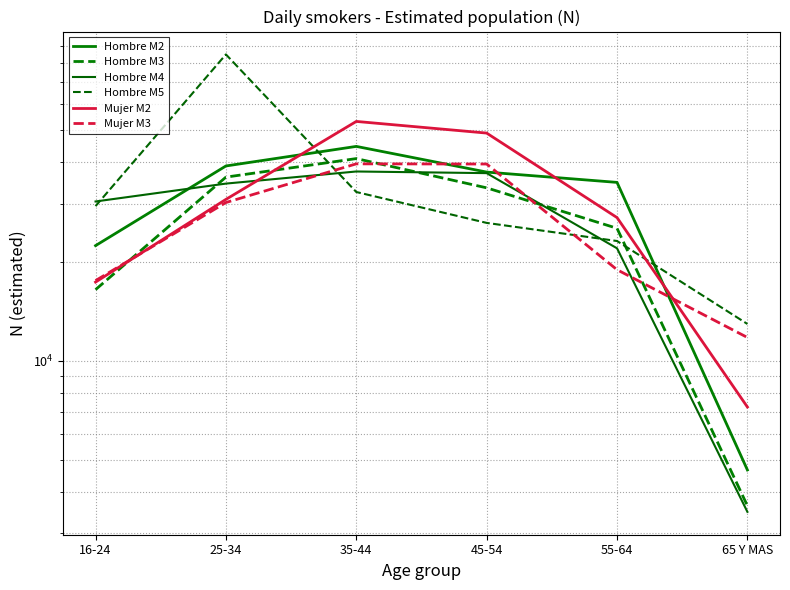

What is the difference between the second highest and second lowest values in the Hombre M5 series?

9425